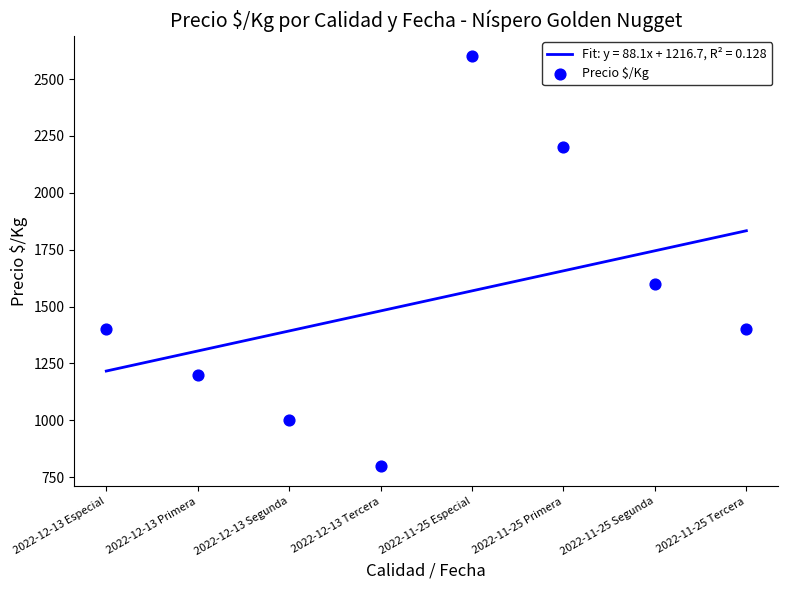

Approximately how many times larger is the value at 2022-12-13 Segunda compared to 2022-12-13 Primera?

0.8